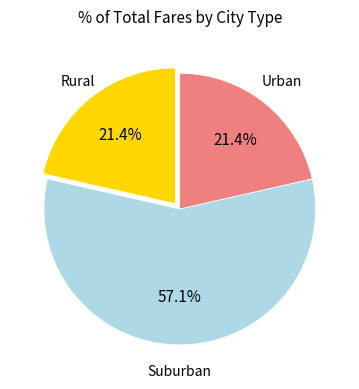

How many segments does this pie chart have?

3